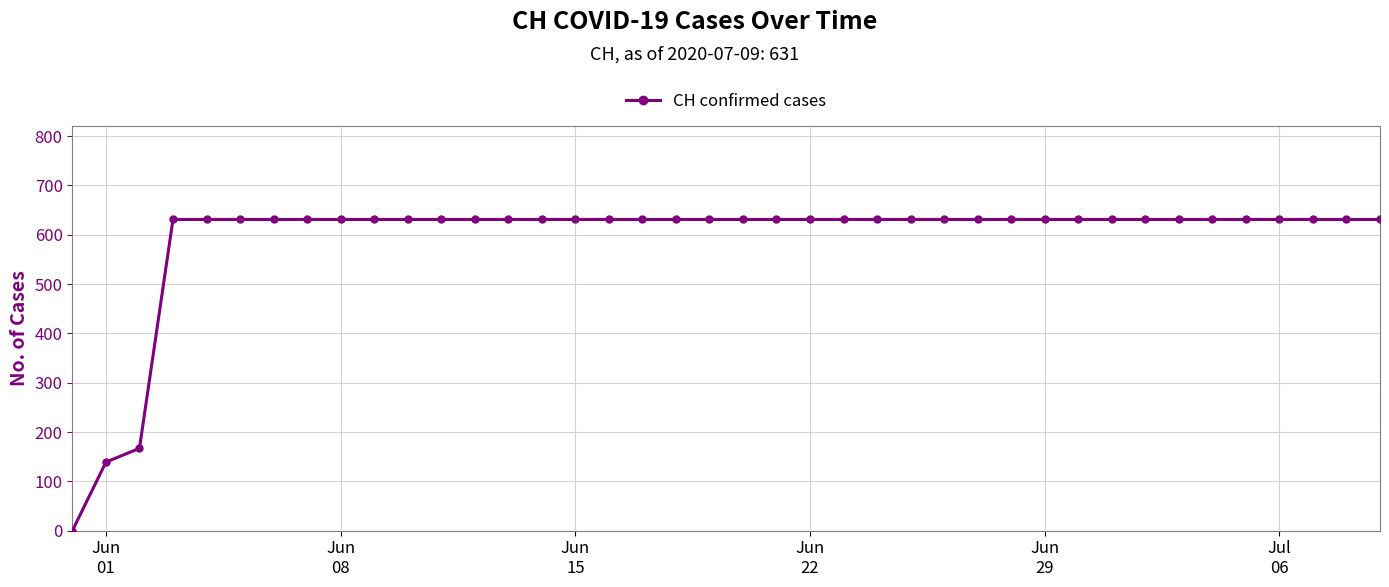

What is the difference between the maximum and minimum values?

631